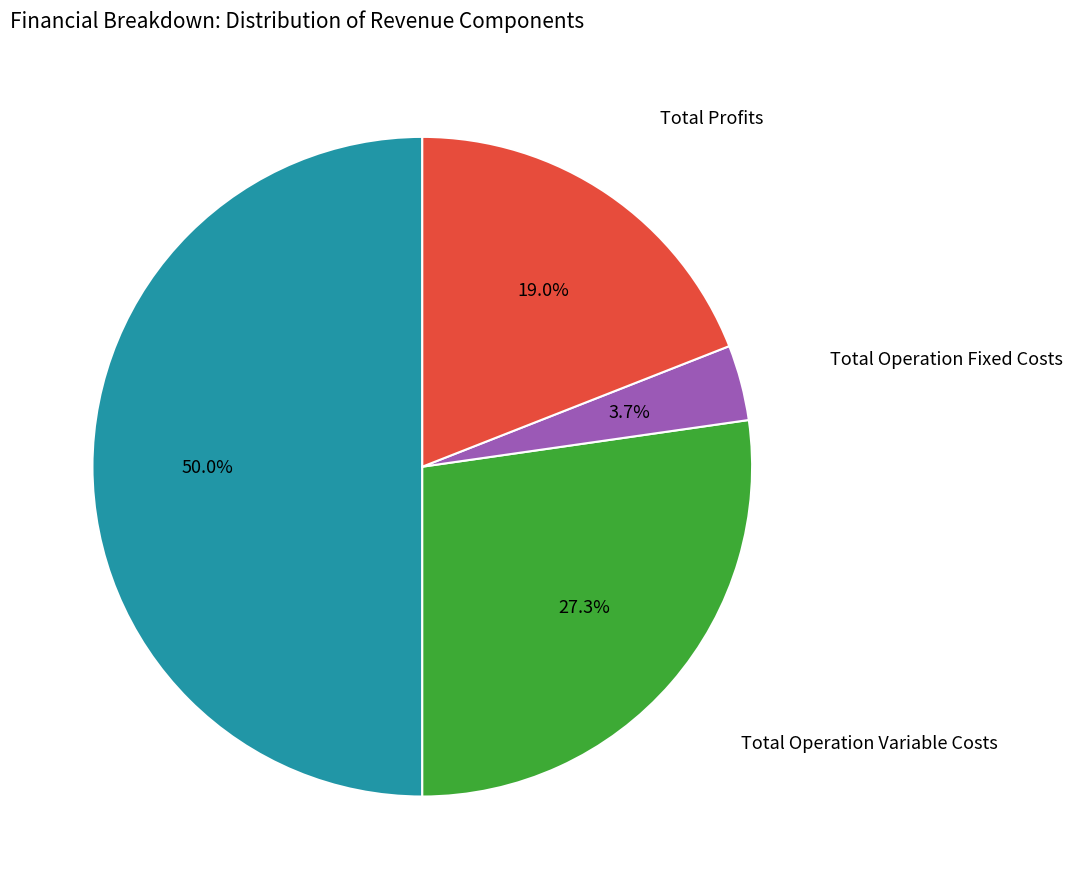

How many slices are in this pie chart?

4